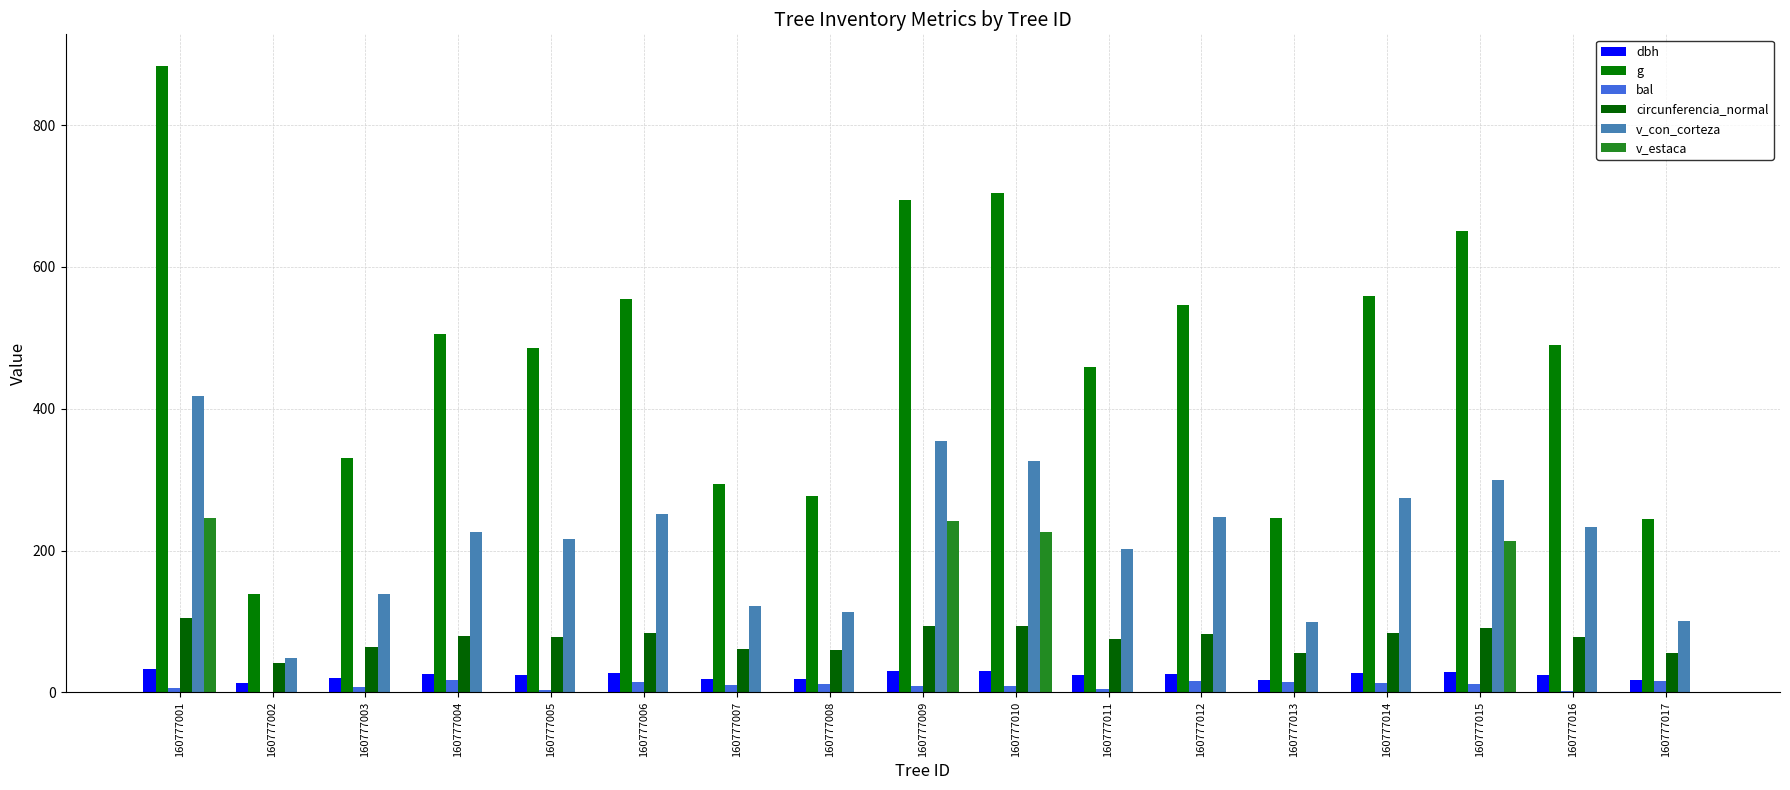

What is the spread (max minus min) of values at 160777005?

485.8